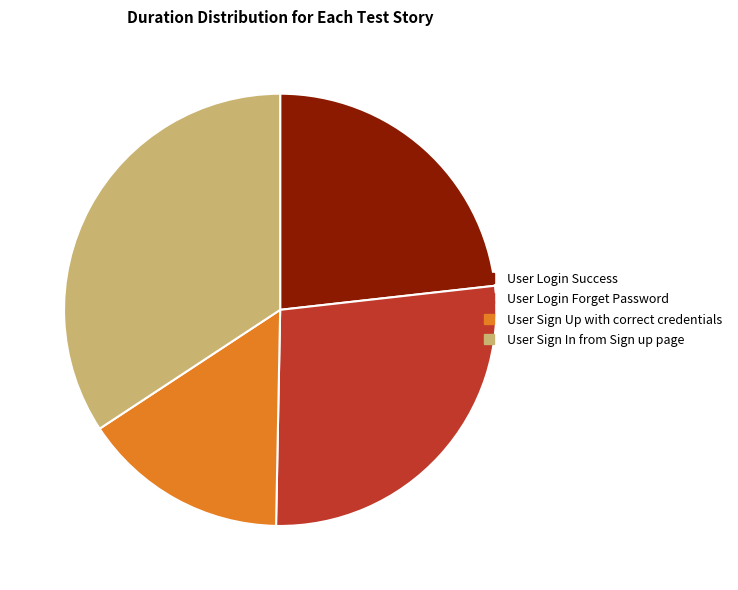

Which has a higher value, User Login Forget Password or User Sign In from Sign up page?

User Sign In from Sign up page